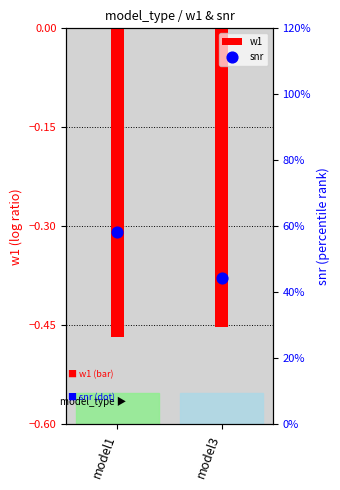

At which category is the sum across all series the highest?

model1